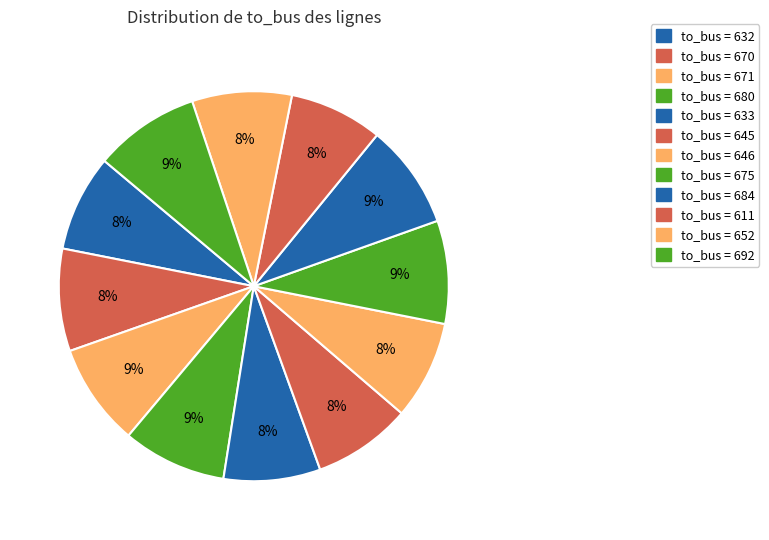

Count the number of slices in the pie.

12